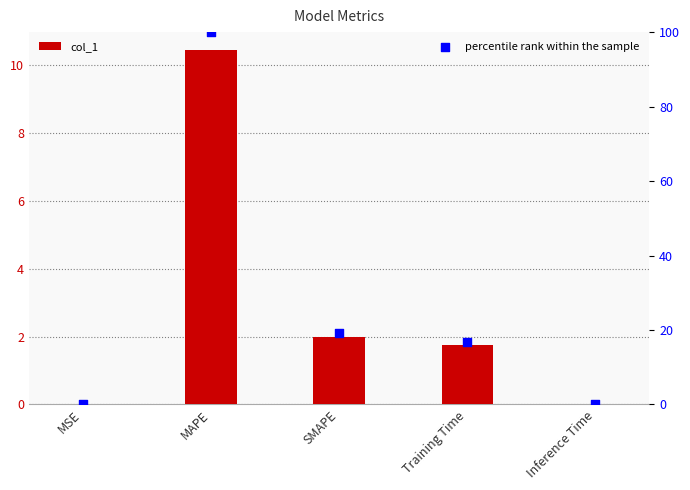

What are all the series names shown in the legend?

col_1, percentile rank within the sample